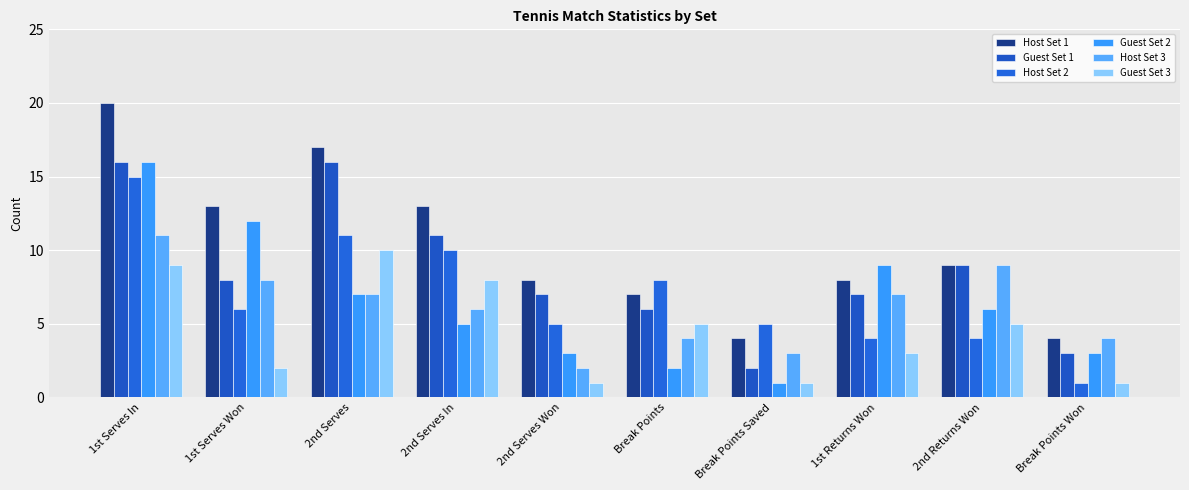

Where is Guest Set 3 nearest to the value 5?

Break Points